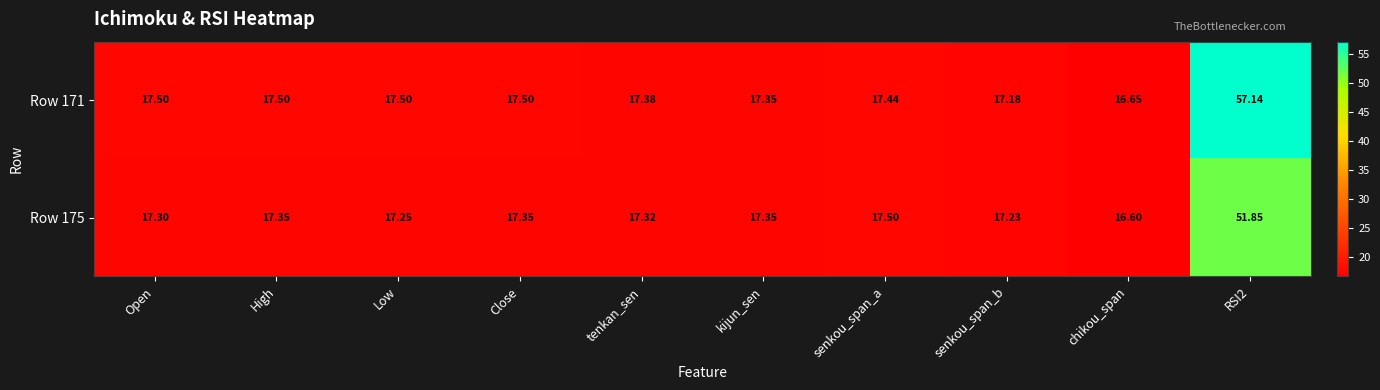

Rank the series by their maximum value, from highest to lowest.

Row 171, Row 175